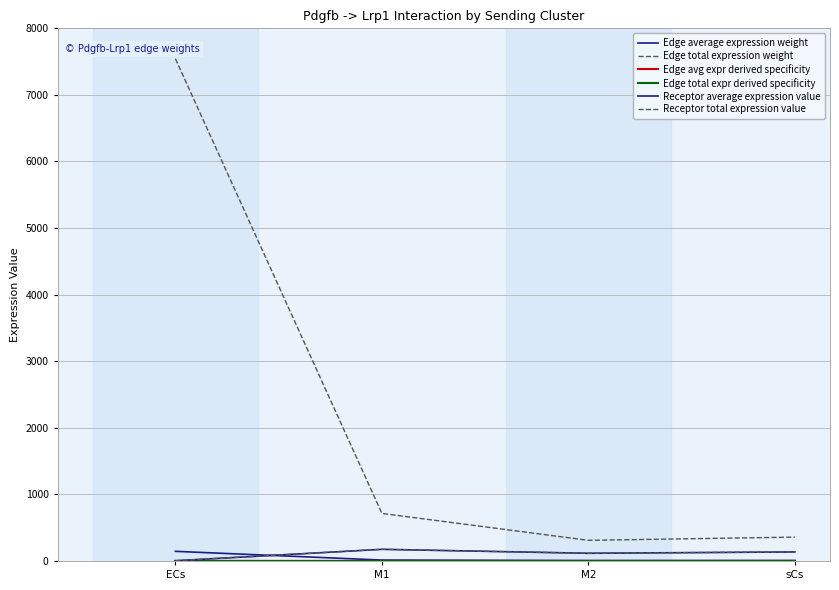

Is it true that Edge avg expr derived specificity equals 0.0 at ECs?

False